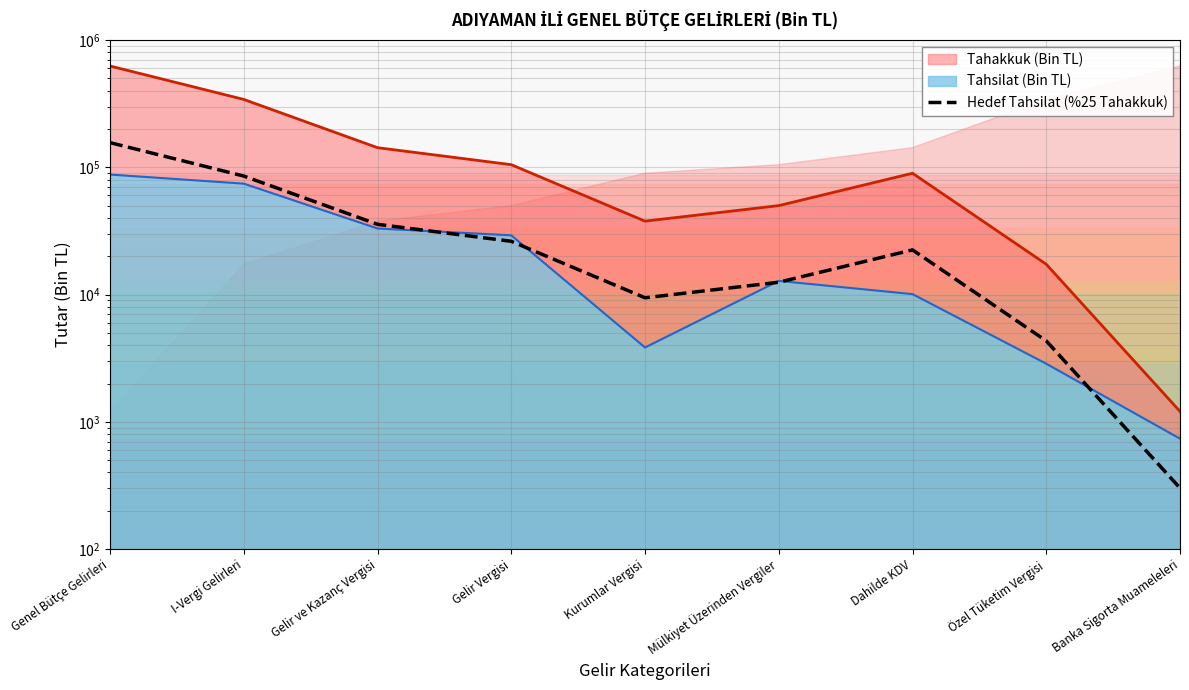

What is the change in value from Genel Bütçe Gelirleri to Kurumlar Vergisi?

-146697.2